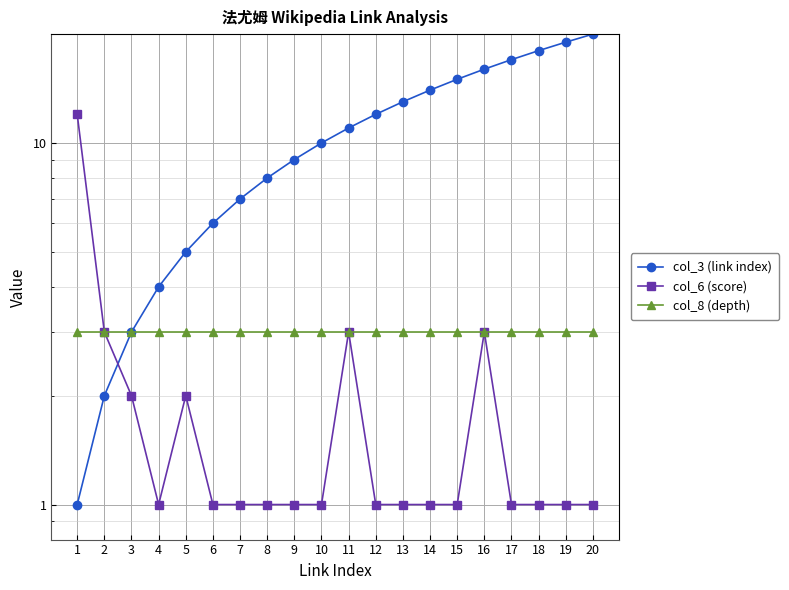

True or false: col_8 (depth) and col_3 (link index) intersect in this chart.

False